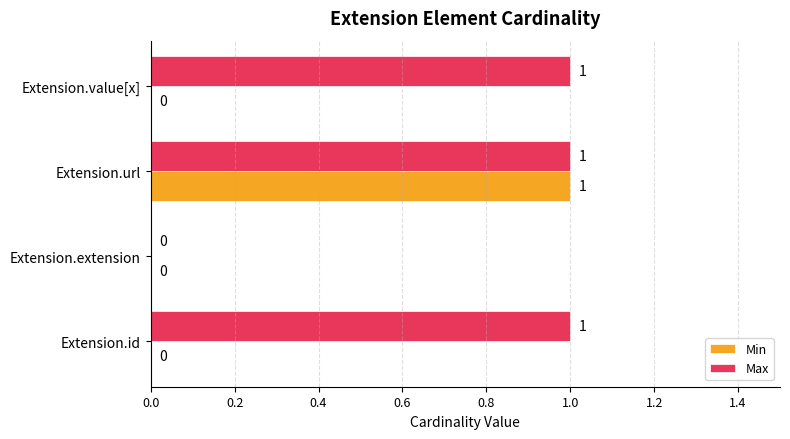

Is the value of Max at Extension.url greater than the value of Min at Extension.value[x]?

Yes